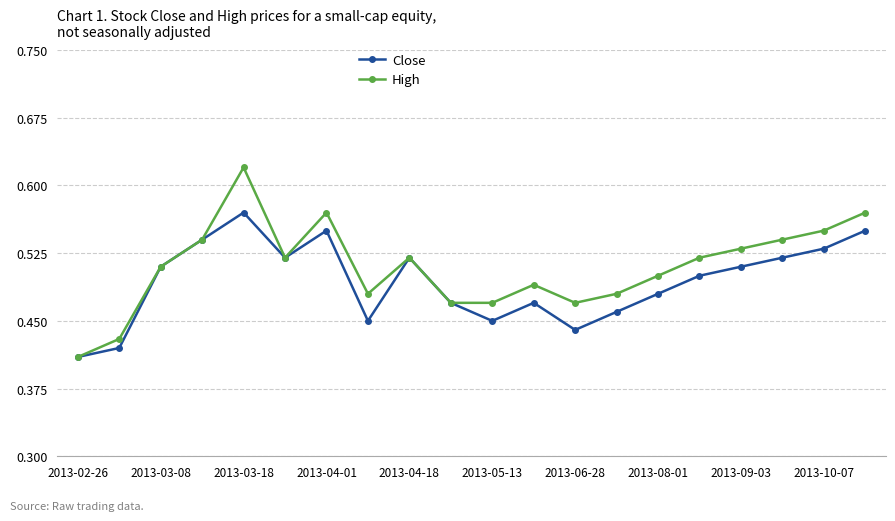

Which series has the widest spread of values?

High